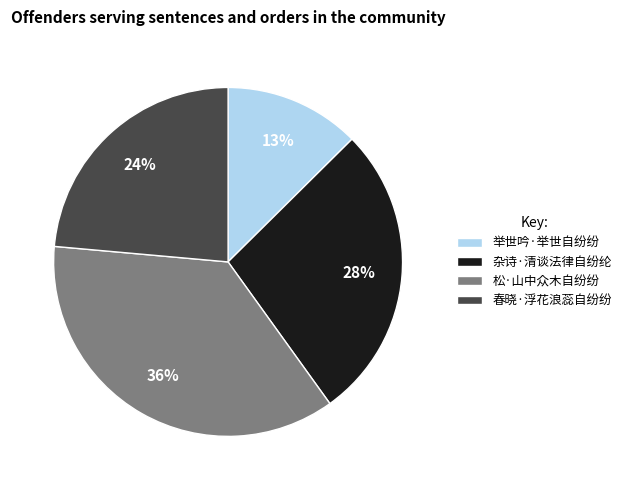

Is the sum of 松·山中众木自纷纷 and 杂诗·清谈法律自纷纶 greater than half?

Yes